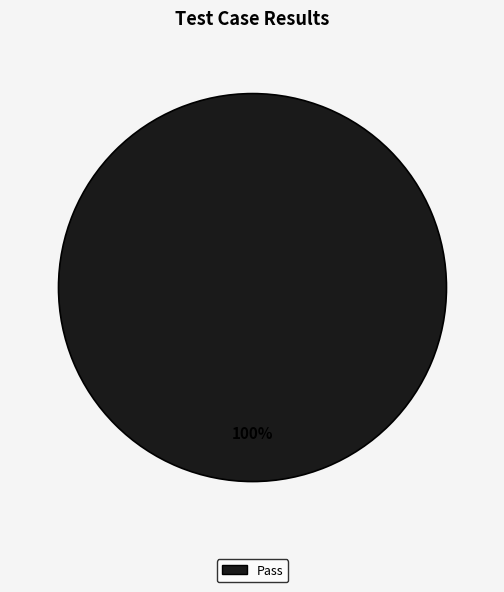

Count the number of slices in the pie.

1